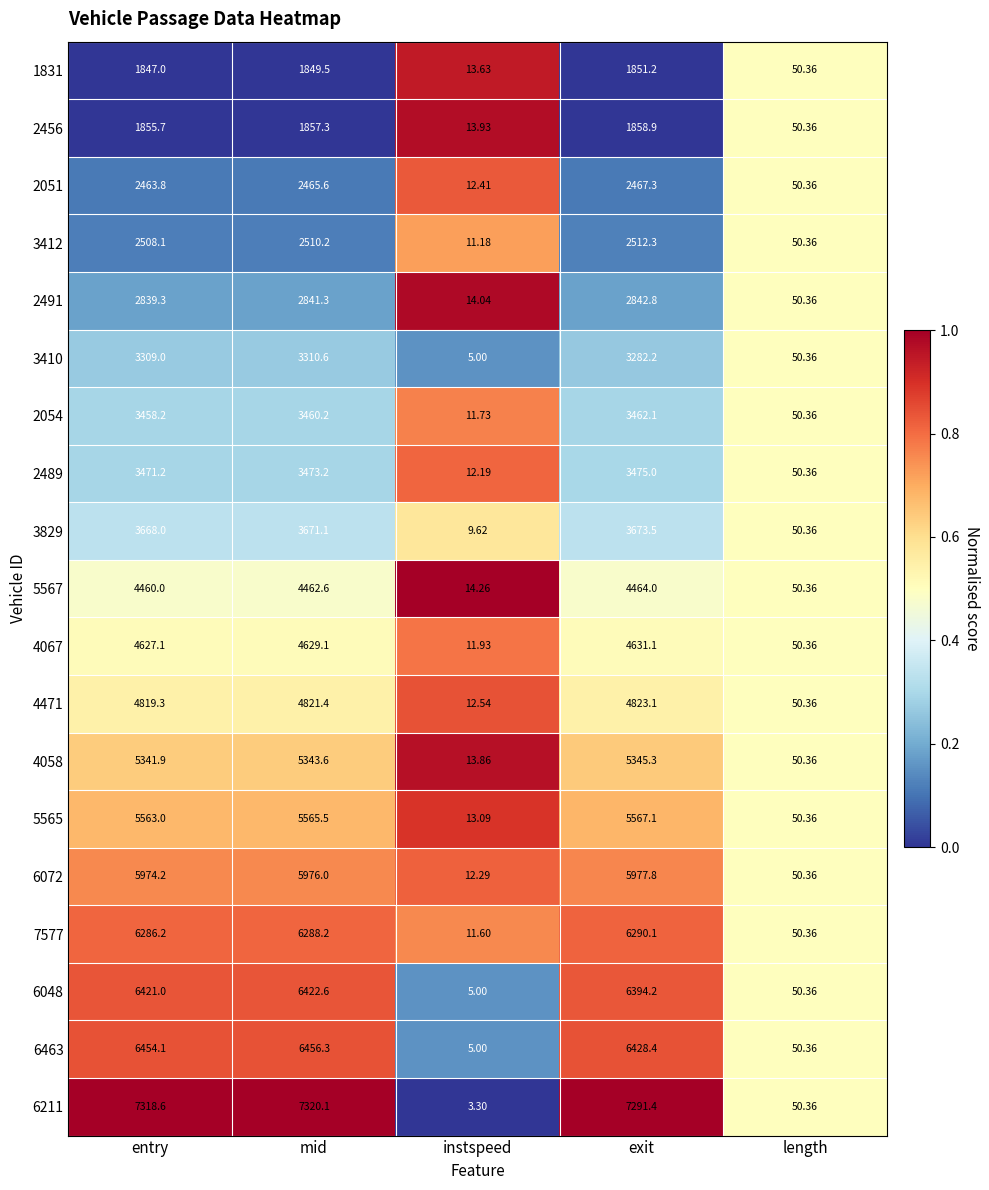

List the series in order of their peak value, lowest first.

1831, 2456, 2051, 3412, 2491, 3410, 2054, 2489, 3829, 5567, 4067, 4471, 4058, 5565, 6072, 7577, 6048, 6463, 6211